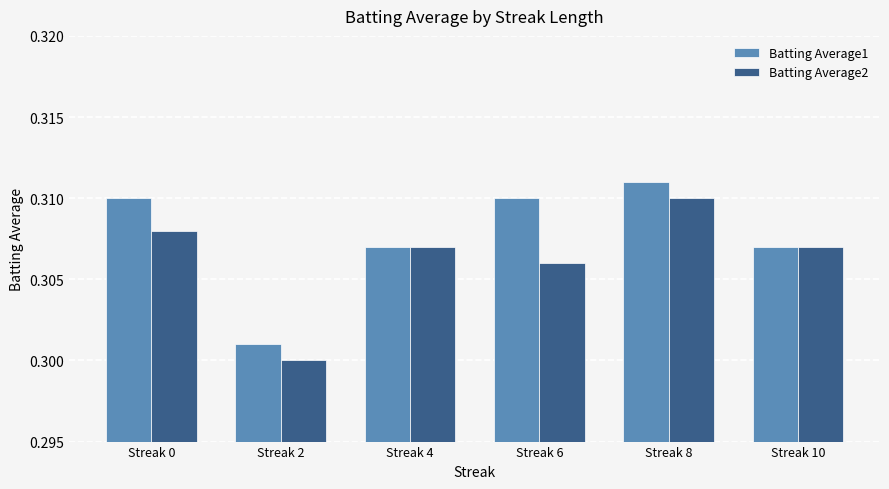

Which series has the largest total across all categories?

Batting Average1